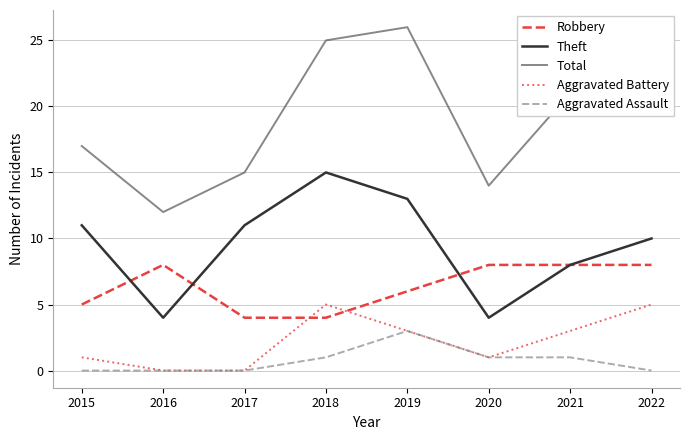

What is the difference between the Total values at 2018 and 2017?

10